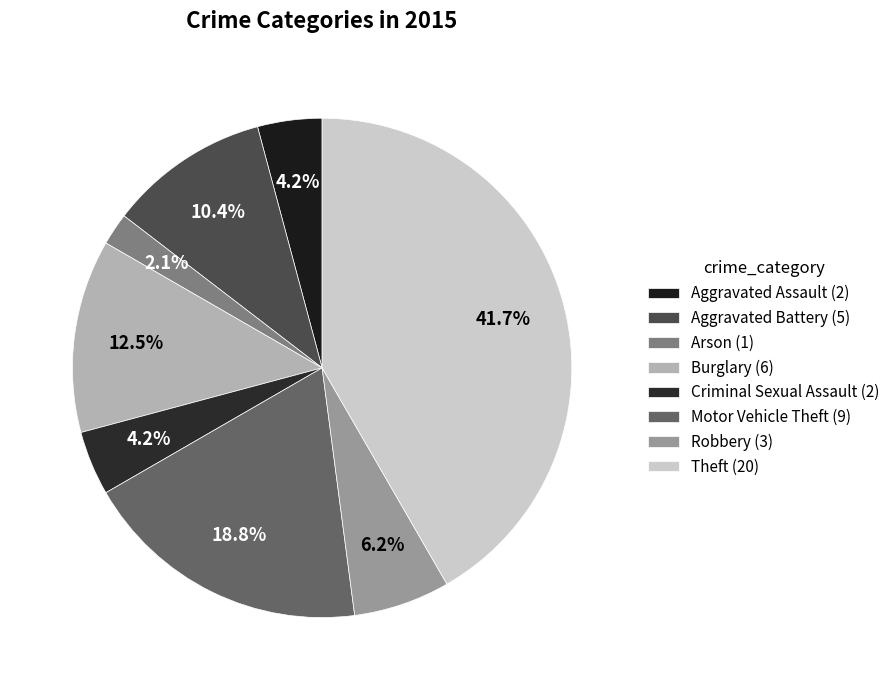

Which category has the smallest portion of the pie?

Arson